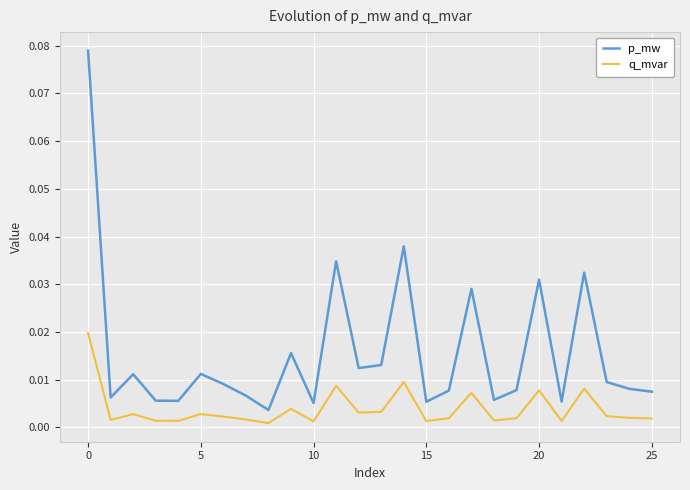

True or false: q_mvar and p_mw cross at least once.

False